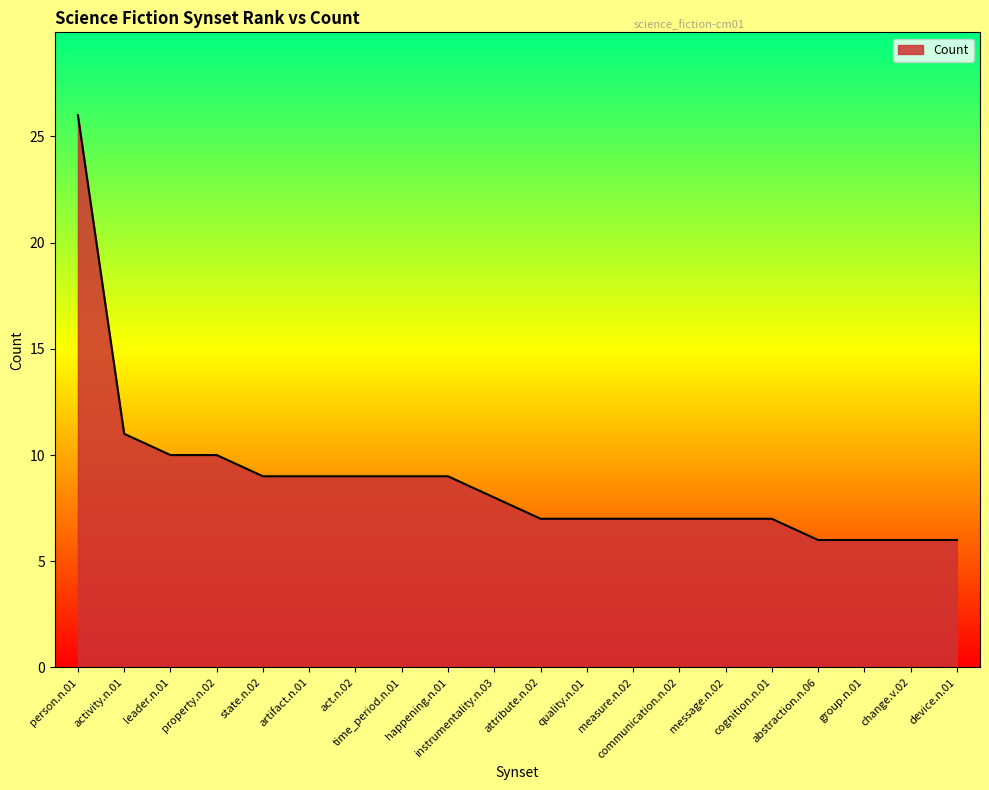

What is the difference between the values at happening.n.01 and communication.n.02?

2